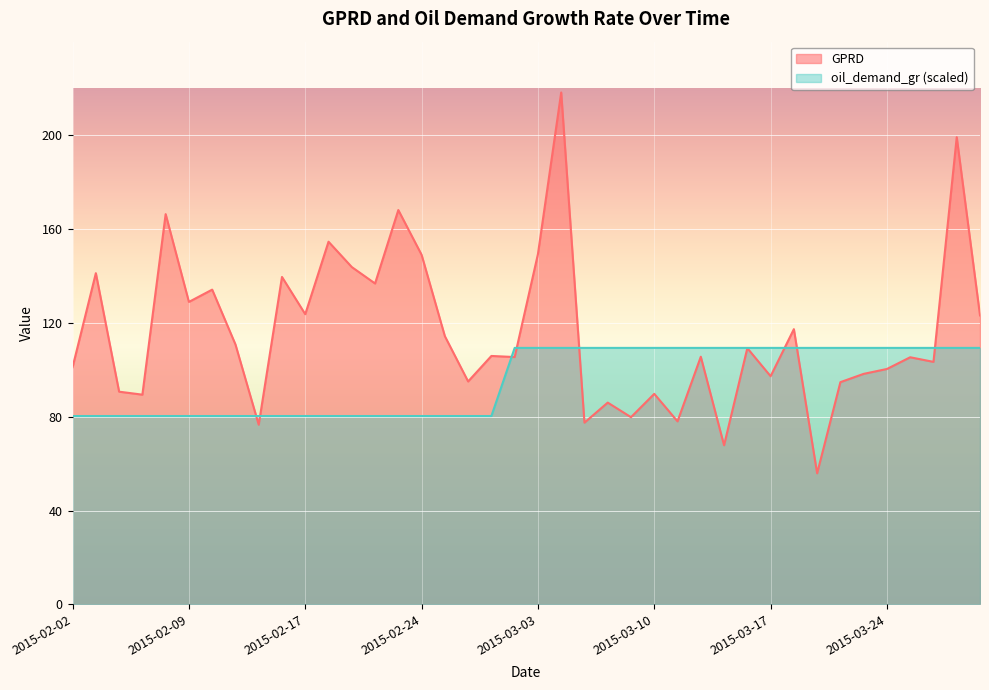

What is the difference between the GPRD values at 2015-03-27 and 2015-03-30?

76.0